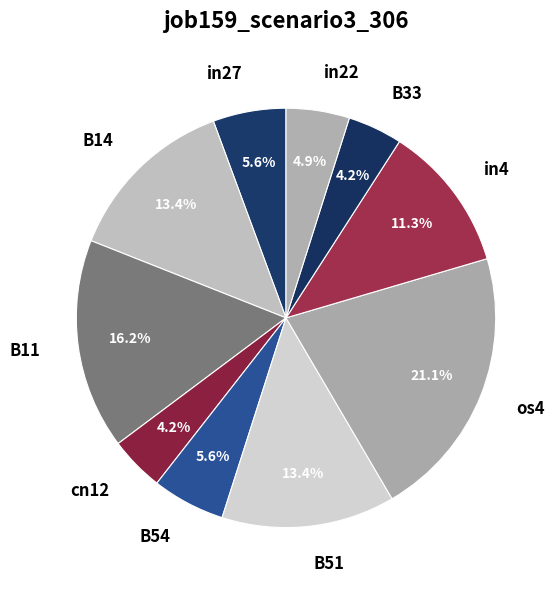

Is it true that B33 is 4% of the pie?

True